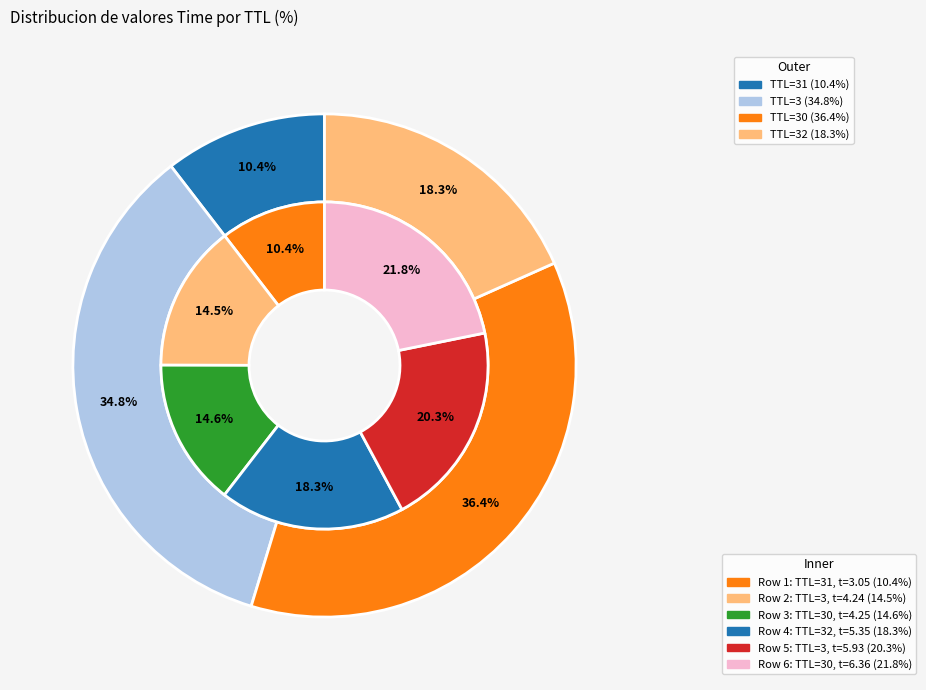

Does 3 represent more than half of the total?

No